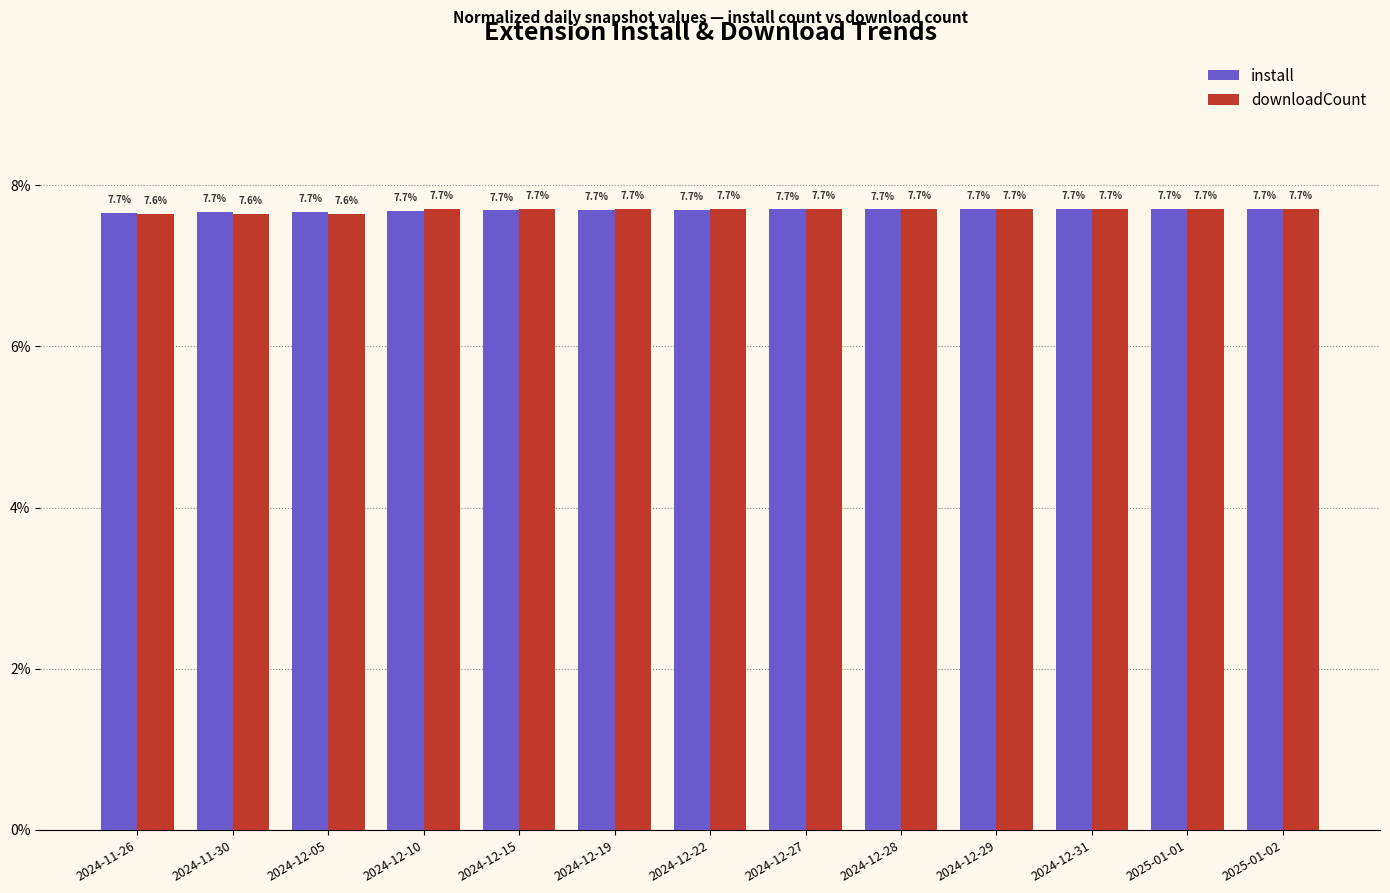

At which category is the sum across all series the highest?

2025-01-02